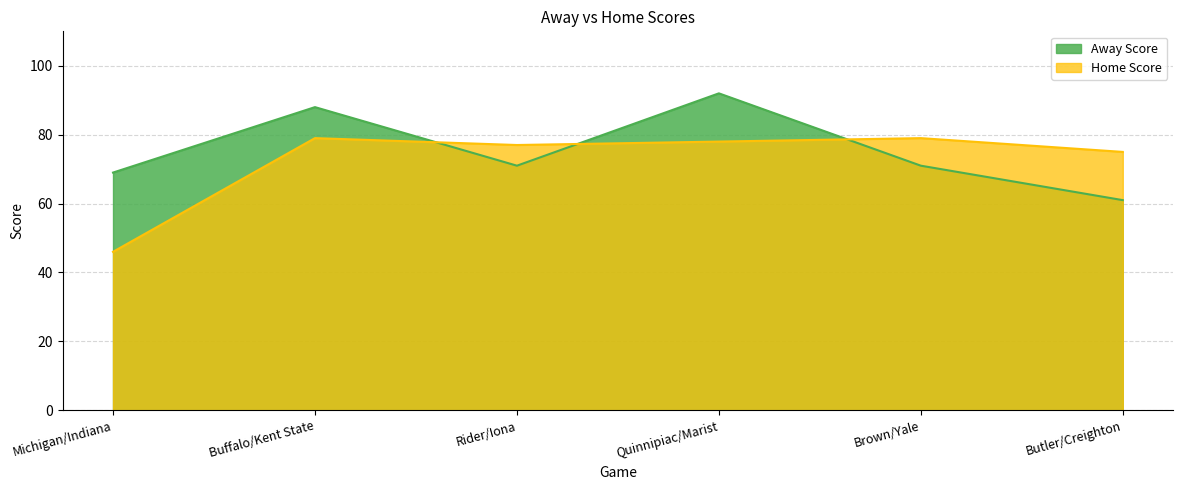

At which label does Away Score reach its minimum?

Butler/Creighton